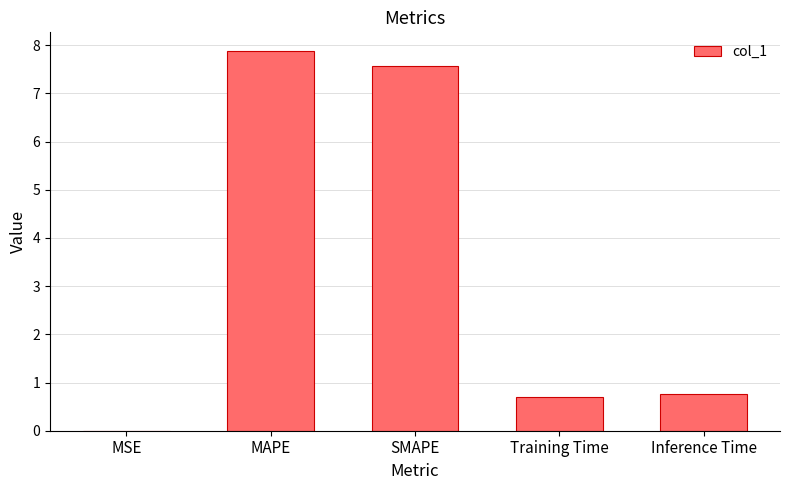

Between Inference Time and SMAPE, which is larger?

SMAPE